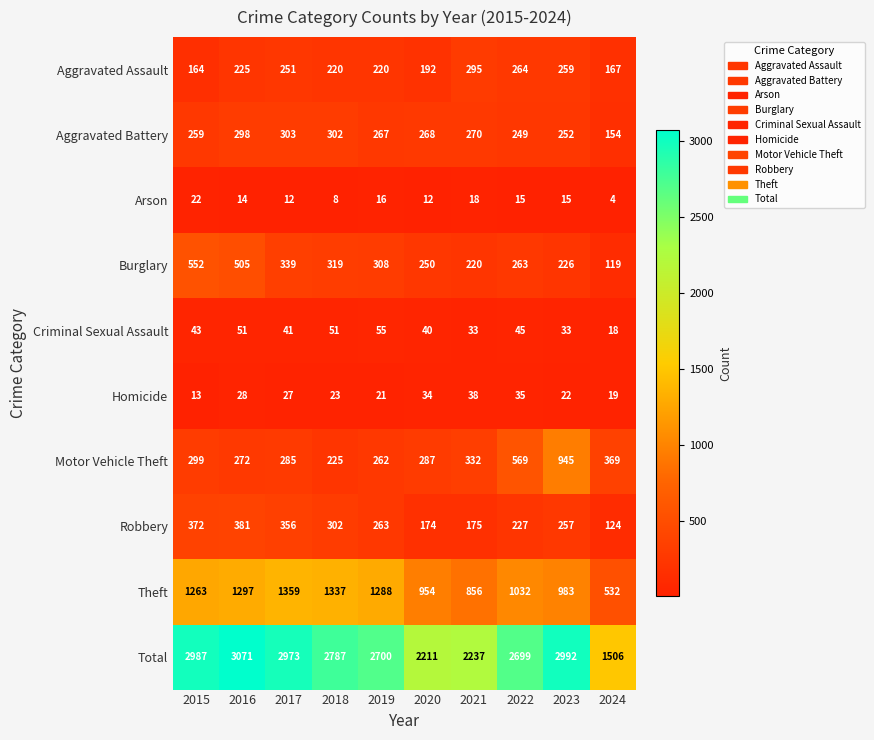

What is the difference between the maximum and minimum values in the Aggravated Assault series?

131